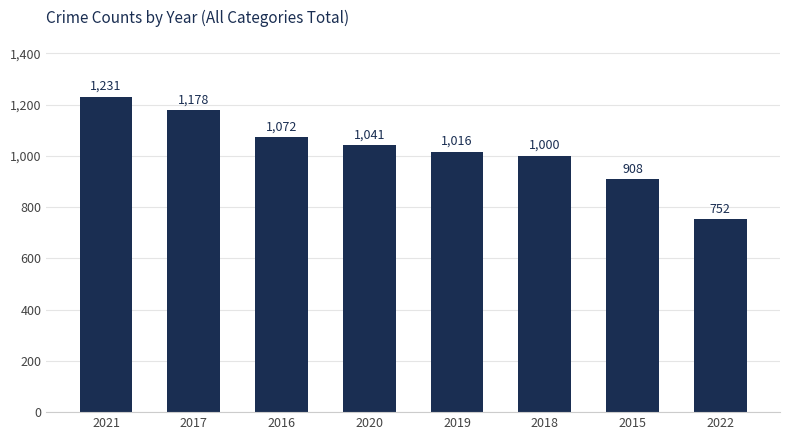

Where does the data first go above 1041?

2021